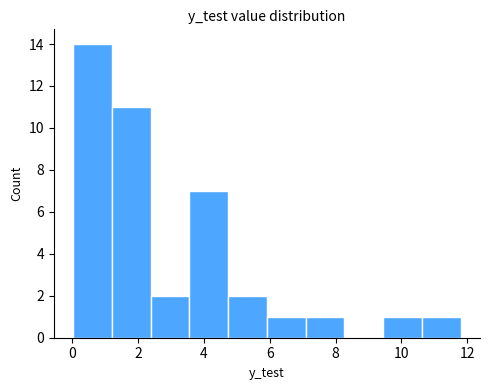

Over which range of the x-axis is the bar tallest?

0.0 to 1.2